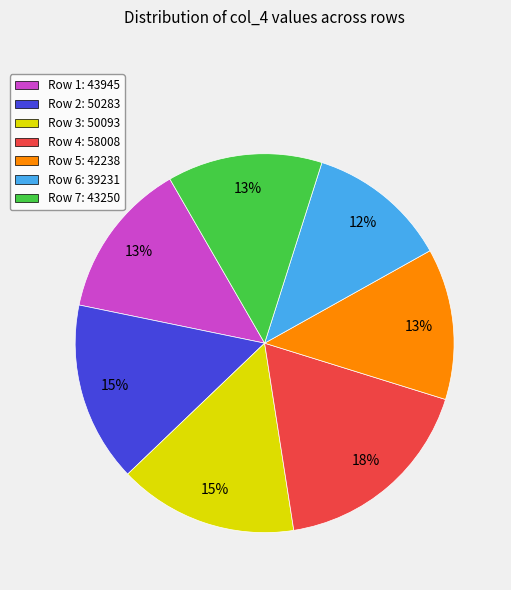

Is it true that Row 6: 39231 is 4% of the pie?

False